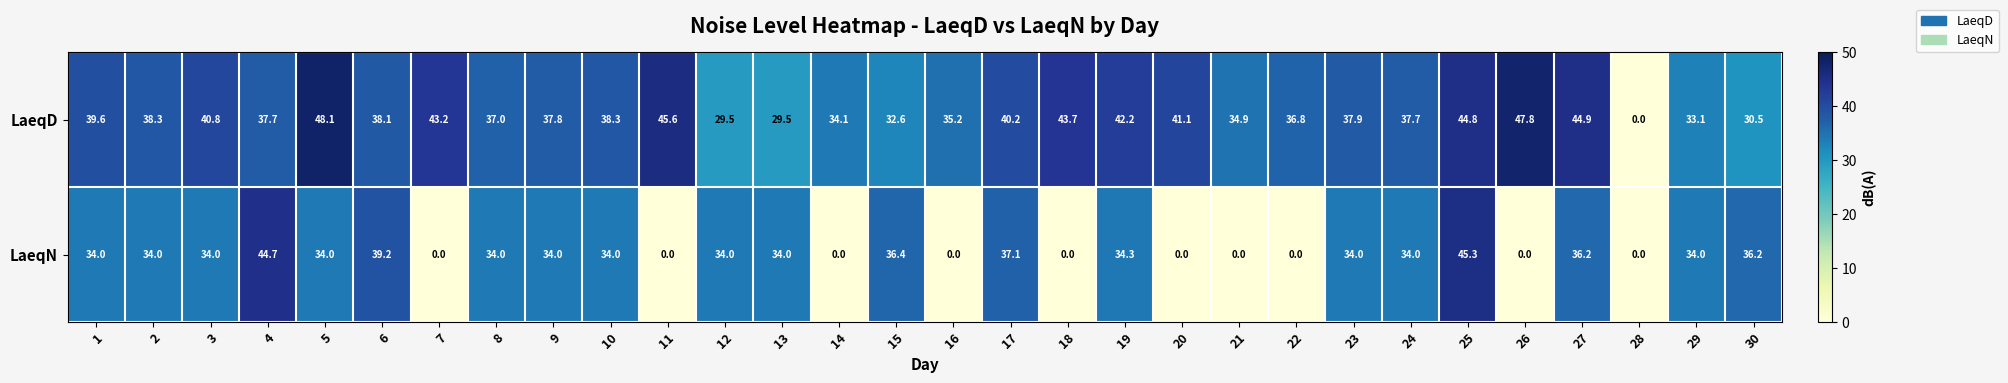

What is the greatest value displayed?

48.1